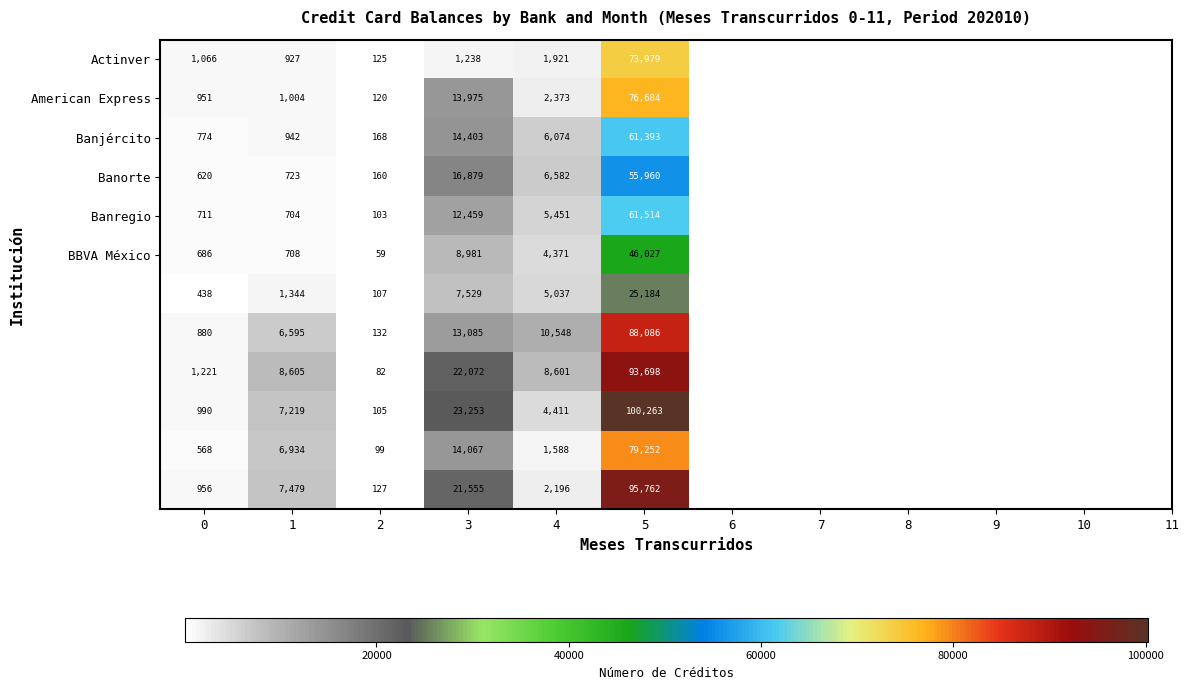

What is the difference between the highest and lowest values at 4?

8960